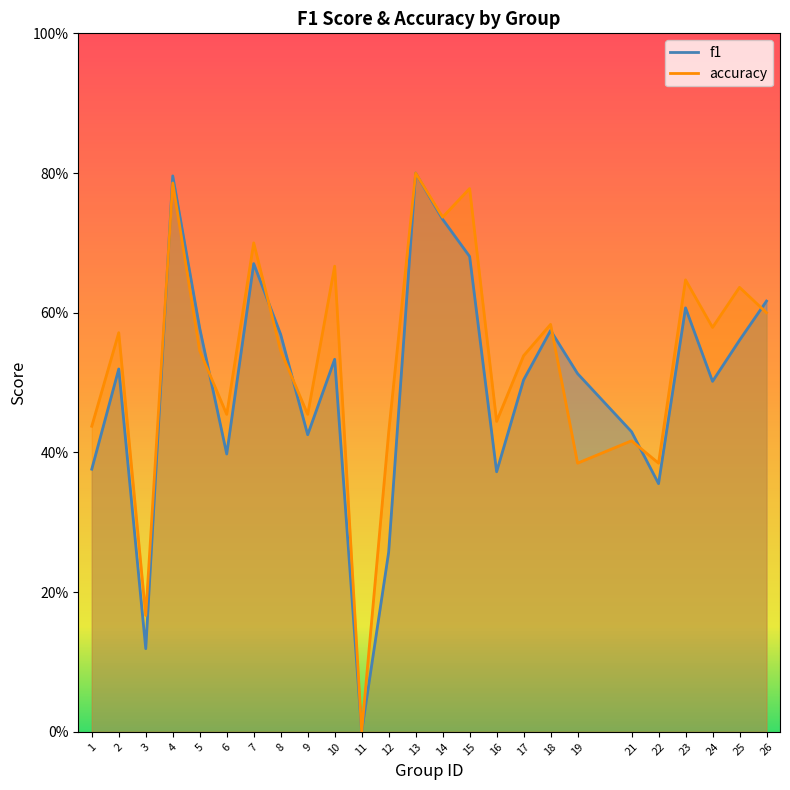

How many distinct data groups are displayed?

2